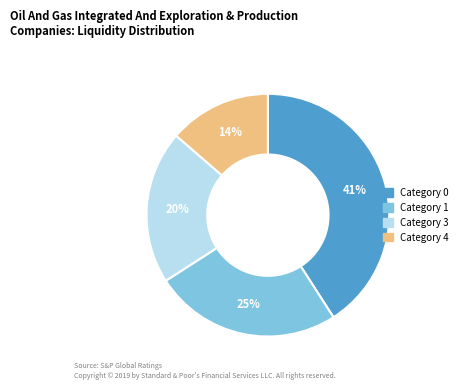

Is there any slice that represents more than half of the pie?

No